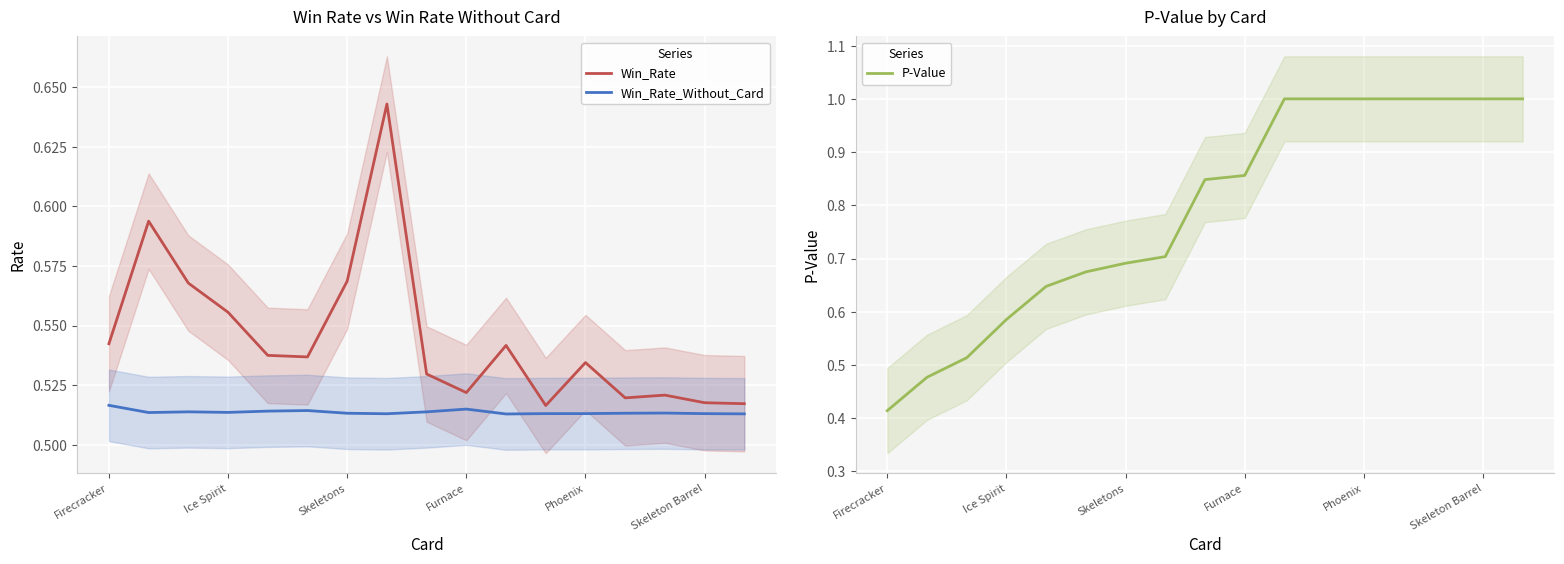

At which category does the chart reach its peak across all series?

10